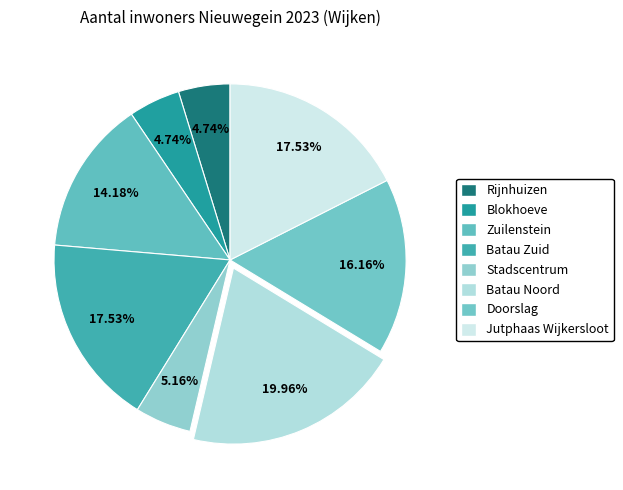

How many segments does this pie chart have?

8